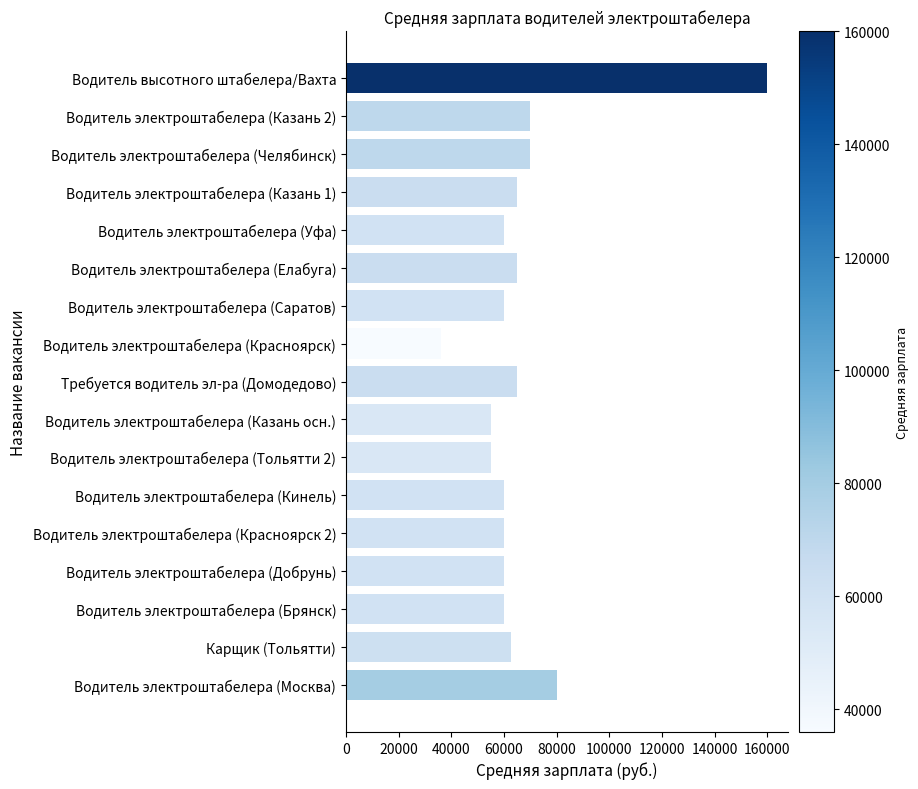

What is the value of the 8th bar from the top?

36000